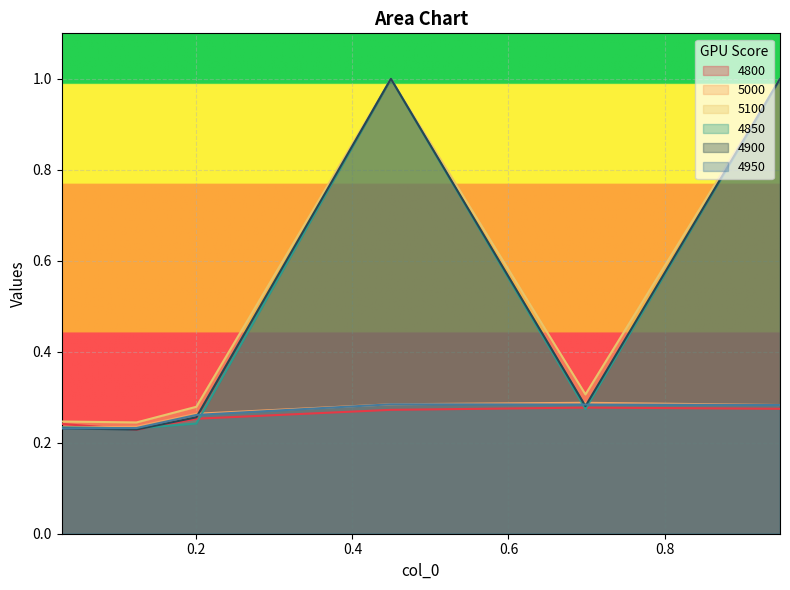

How many distinct data groups are displayed?

6